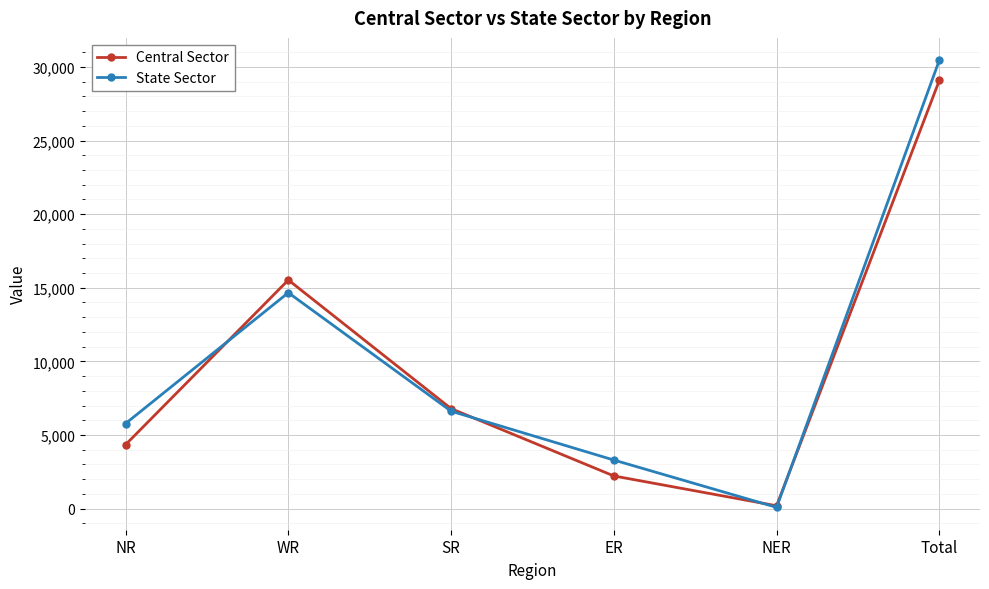

What is the label of the 2nd point from the left?

WR